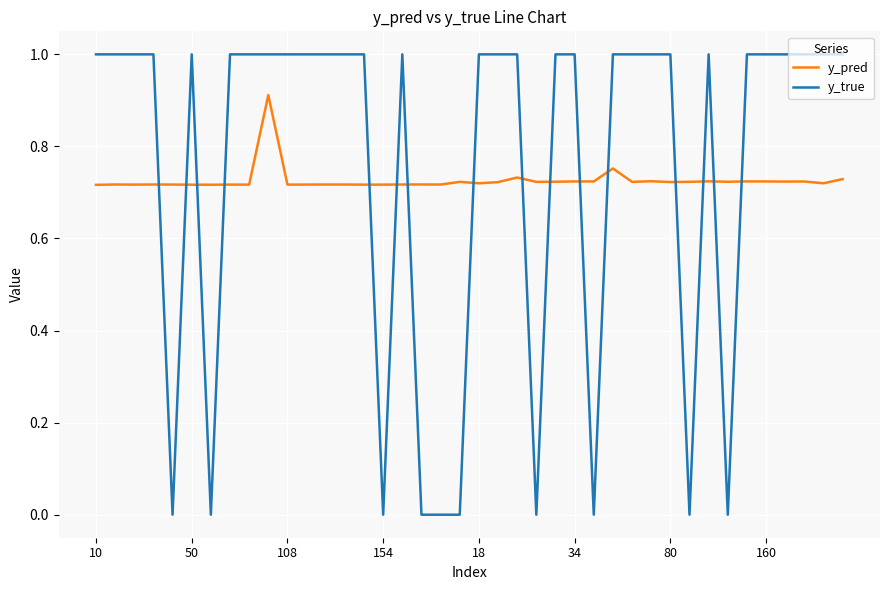

Rank the series by their maximum value, from highest to lowest.

y_true, y_pred